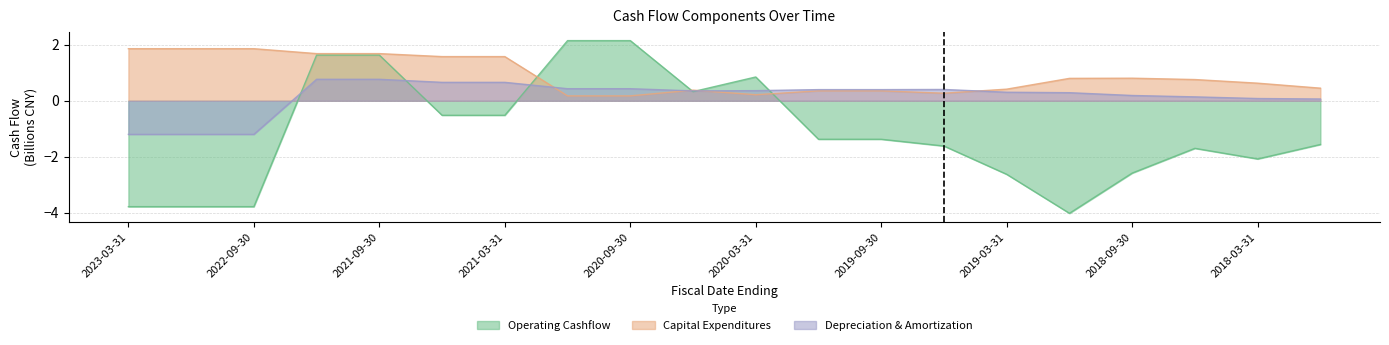

At which label does depreciationDepletionAndAmortization reach its peak?

2021-12-31